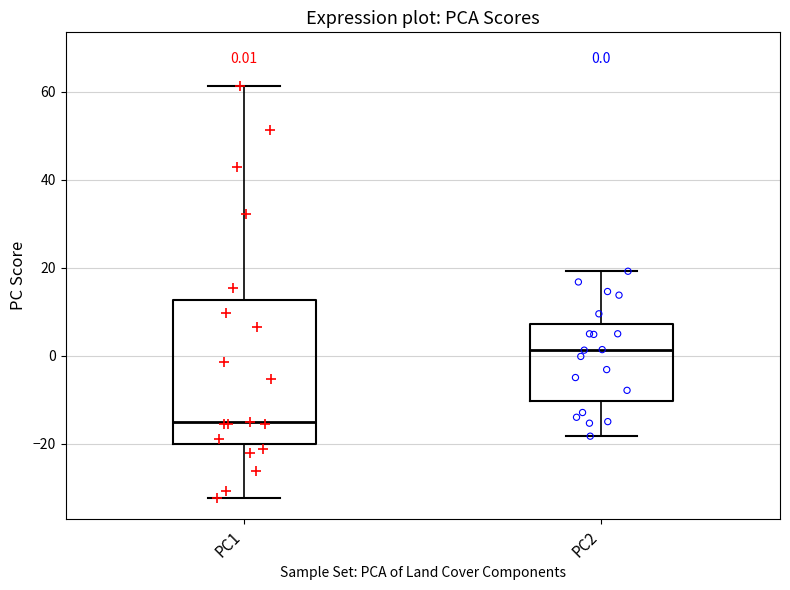

Comparing the boxes themselves (not the whiskers), which one is the tallest?

PC1